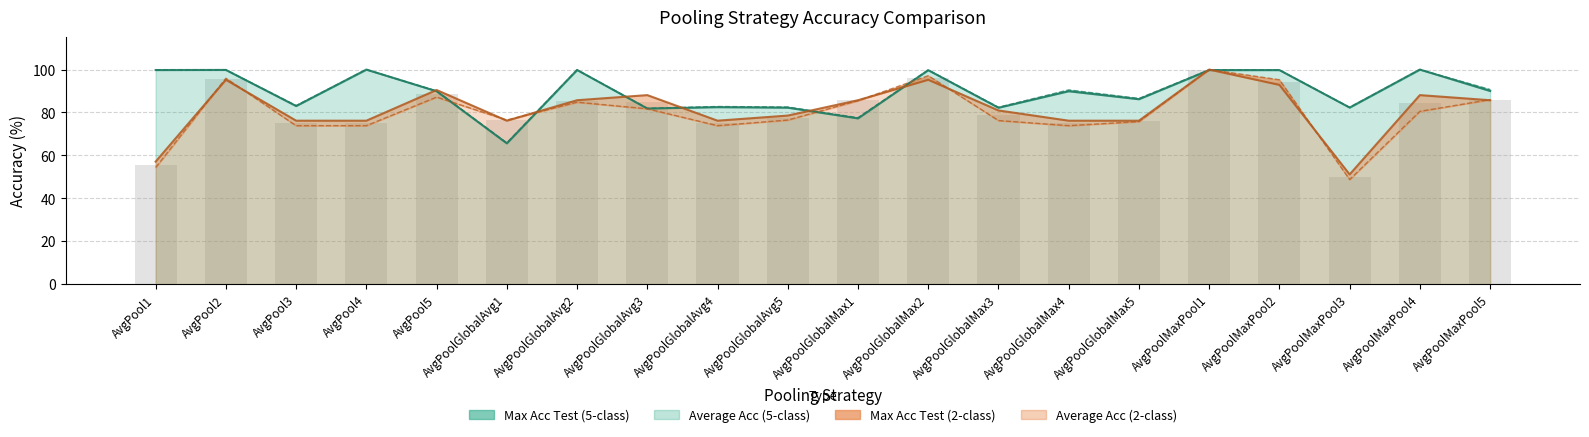

Reading left to right, transcribe all the data shown in this chart.

Max Acc Test (5-class): 99.8	99.8	83.0	100.0	89.9	65.6	99.8	81.8	82.5	82.2	77.3	99.7	82.2	89.9	86.2	99.8	99.8	82.3	100.0	90.0
Average Acc (5-class): 99.9	99.9	83.2	100.0	90.0	65.9	99.9	82.0	82.8	82.6	77.6	99.8	82.5	90.5	86.6	99.8	99.8	82.4	100.0	90.7
Max Acc Test (2-class): 57.1	95.2	76.2	76.2	90.5	76.2	85.7	88.1	76.2	78.6	85.7	95.2	81.0	76.2	76.2	100.0	92.9	51.2	88.1	85.7
Average Acc (2-class): 54.4	96.0	73.9	73.9	87.2	76.5	84.8	81.7	73.9	76.5	85.5	97.1	76.3	73.9	75.8	100.0	95.2	48.8	80.5	86.0